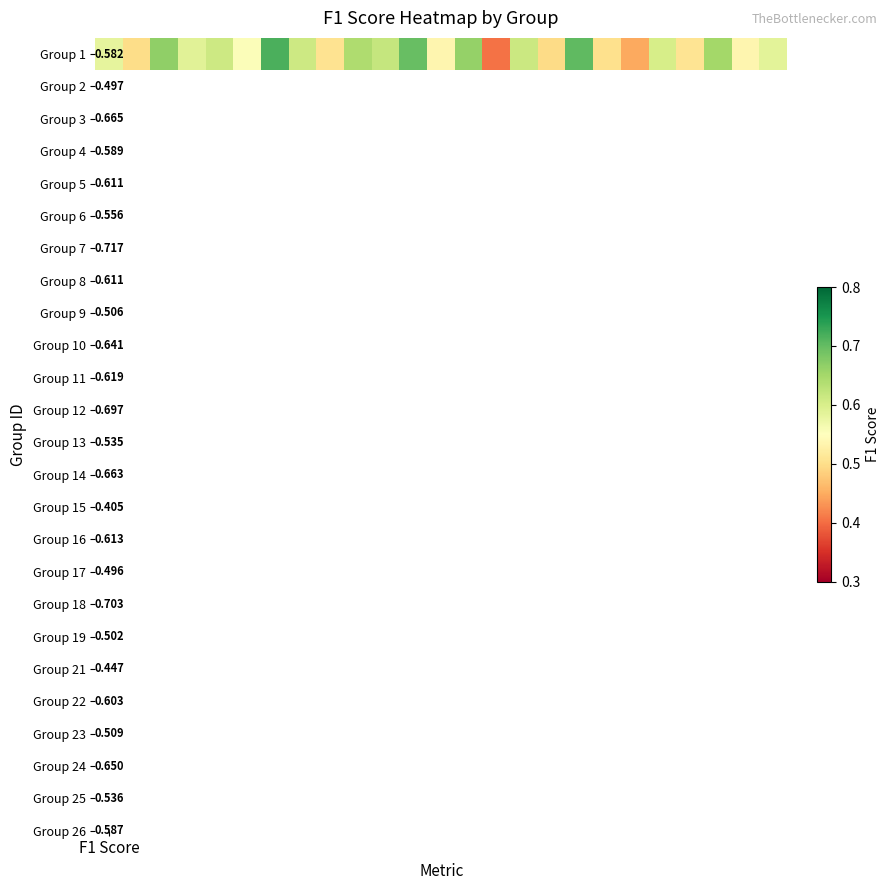

Reading left to right, extract all data points from this chart.

0.6	0.5	0.7	0.6	0.6	0.6	0.7	0.6	0.5	0.6	0.6	0.7	0.5	0.7	0.4	0.6	0.5	0.7	0.5	0.4	0.6	0.5	0.7	0.5	0.6